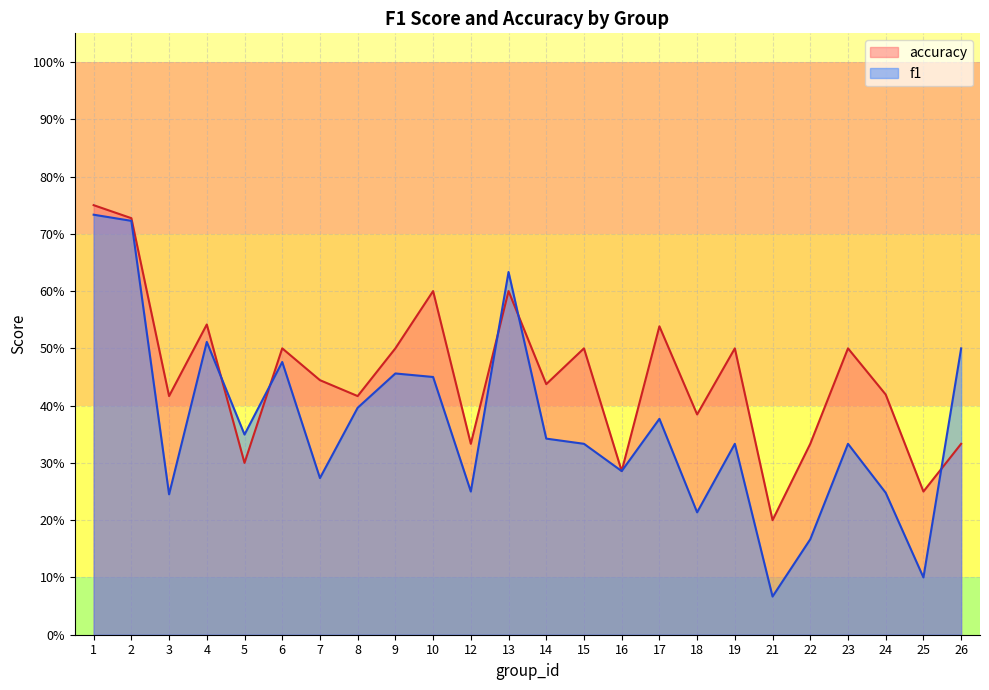

Which series has the largest range (max minus min)?

f1